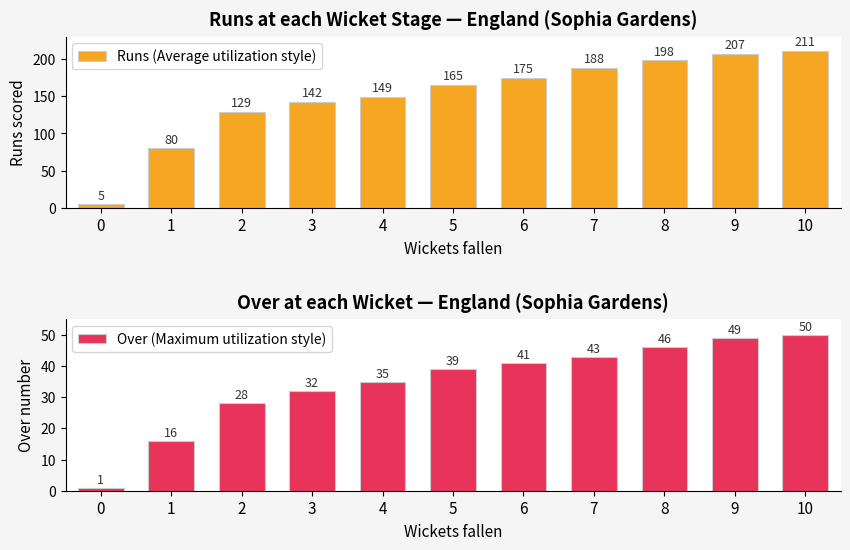

Which series has the largest range (max minus min)?

Runs (Average utilization style)